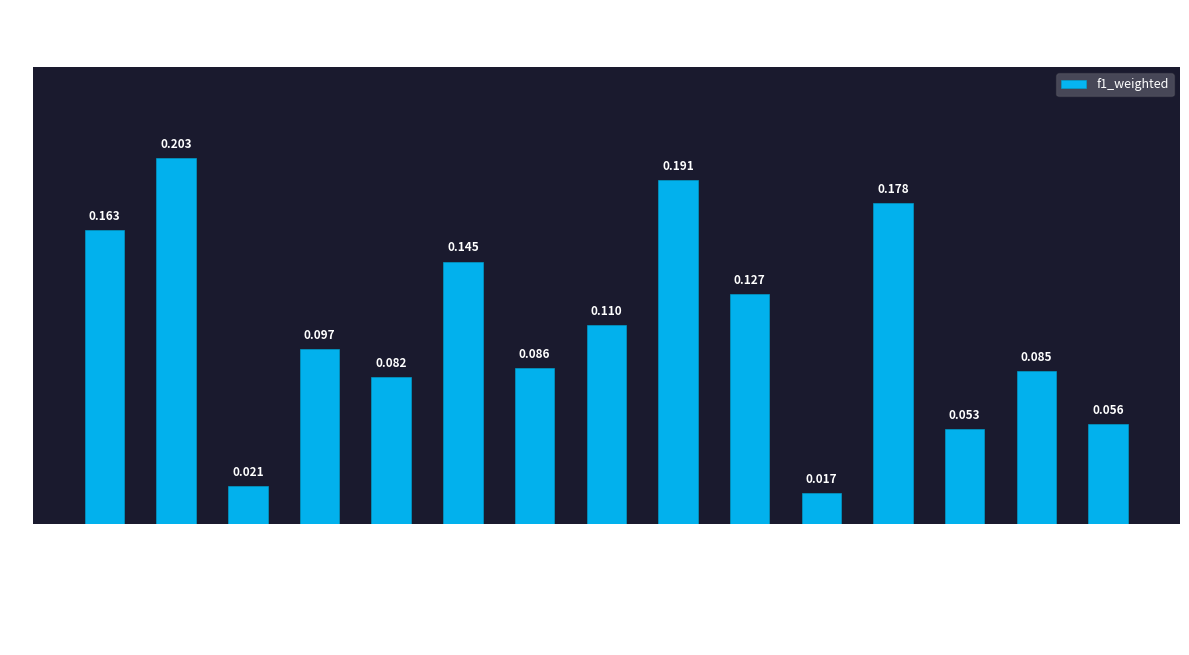

How many bars are there in total?

15